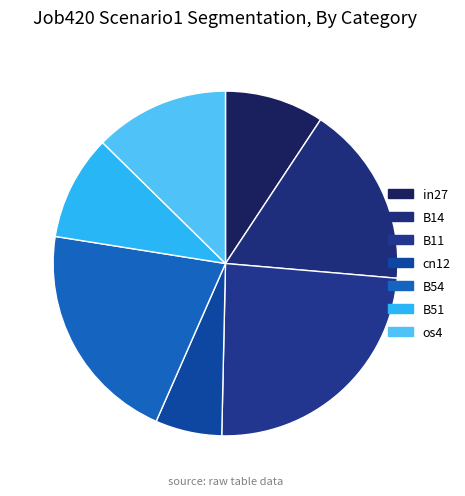

What is the smallest slice in the pie chart?

cn12